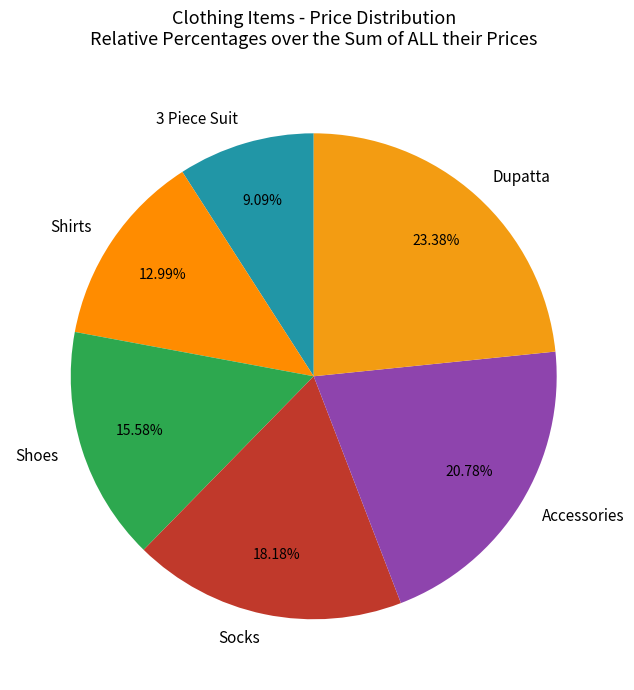

Does Shoes account for over 50% of the chart?

No